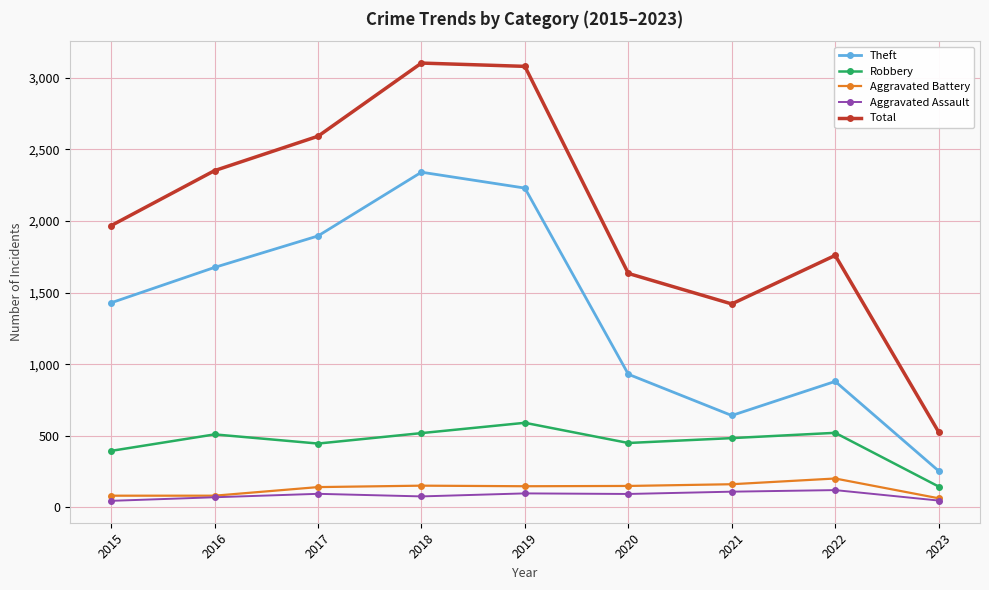

What is the difference between the maximum and minimum values in the Theft series?

2086